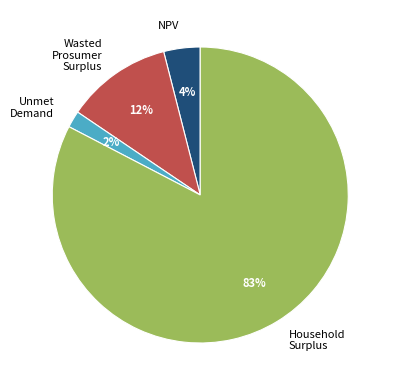

Do Unmet Demand and Household Surplus together represent more than half of the pie?

Yes